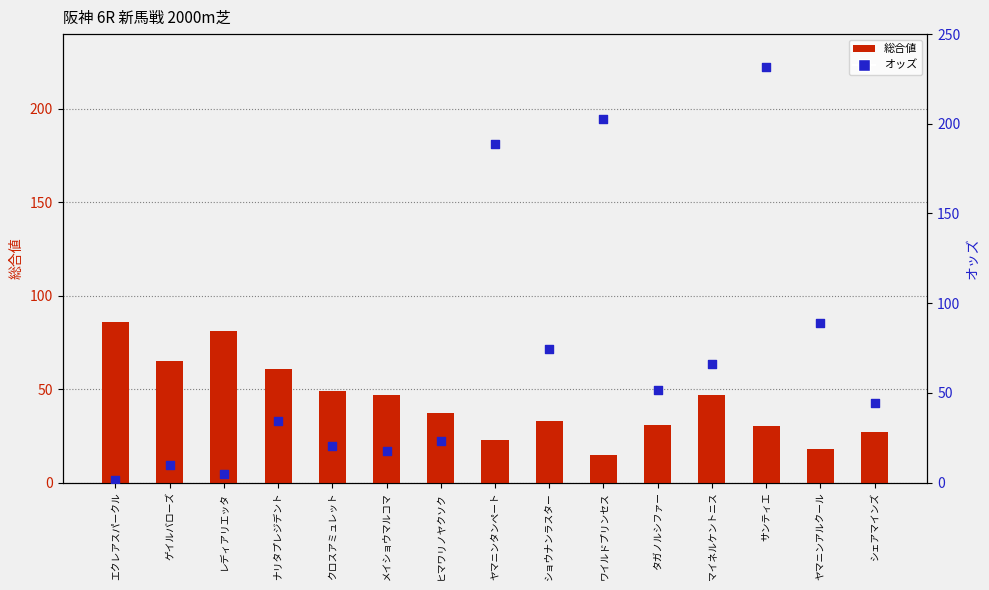

What are all the series names shown in the legend?

総合値, オッズ